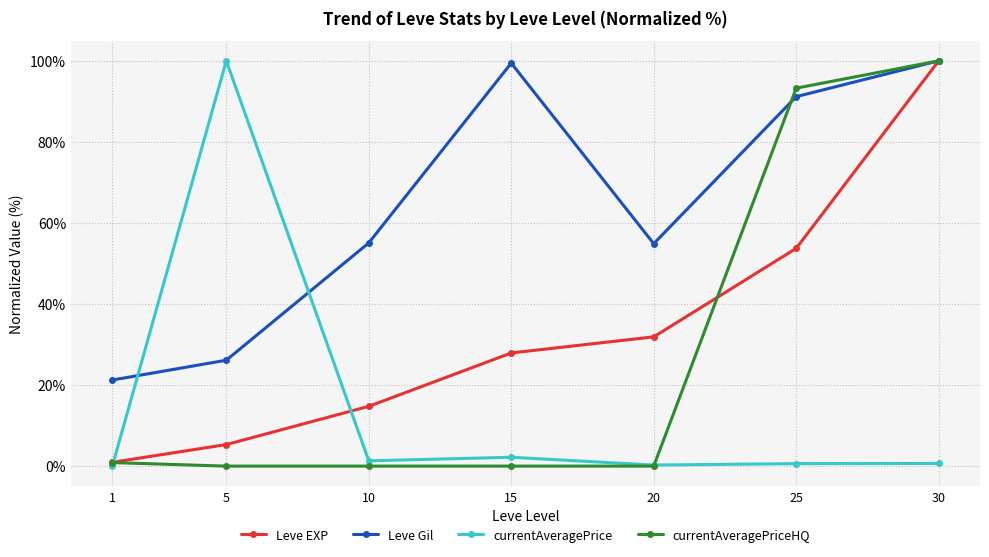

At which category is the sum across all series the highest?

30